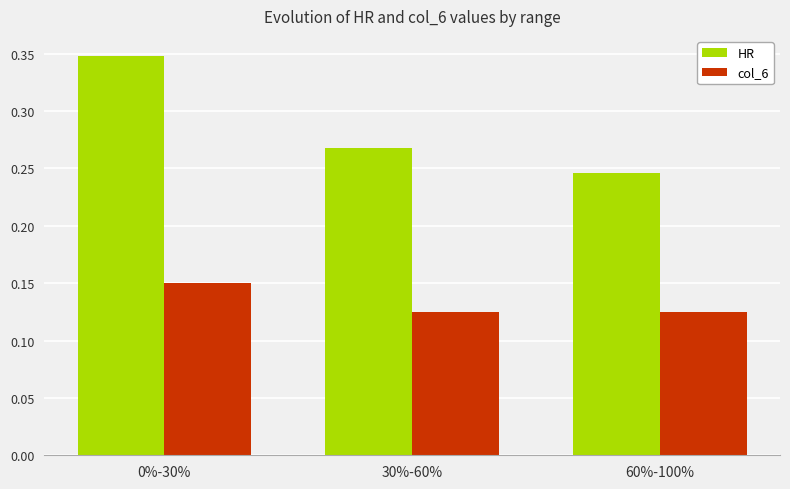

At which label does HR reach its minimum?

60%-100%